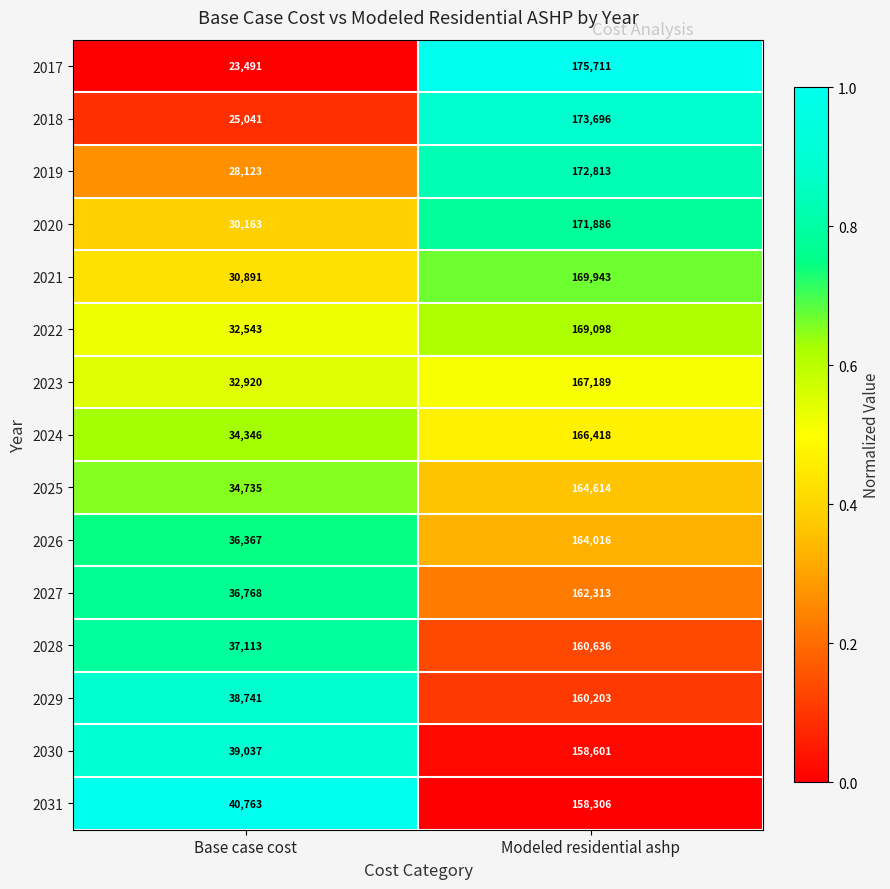

Which label corresponds to the smallest value in the chart?

Base case cost